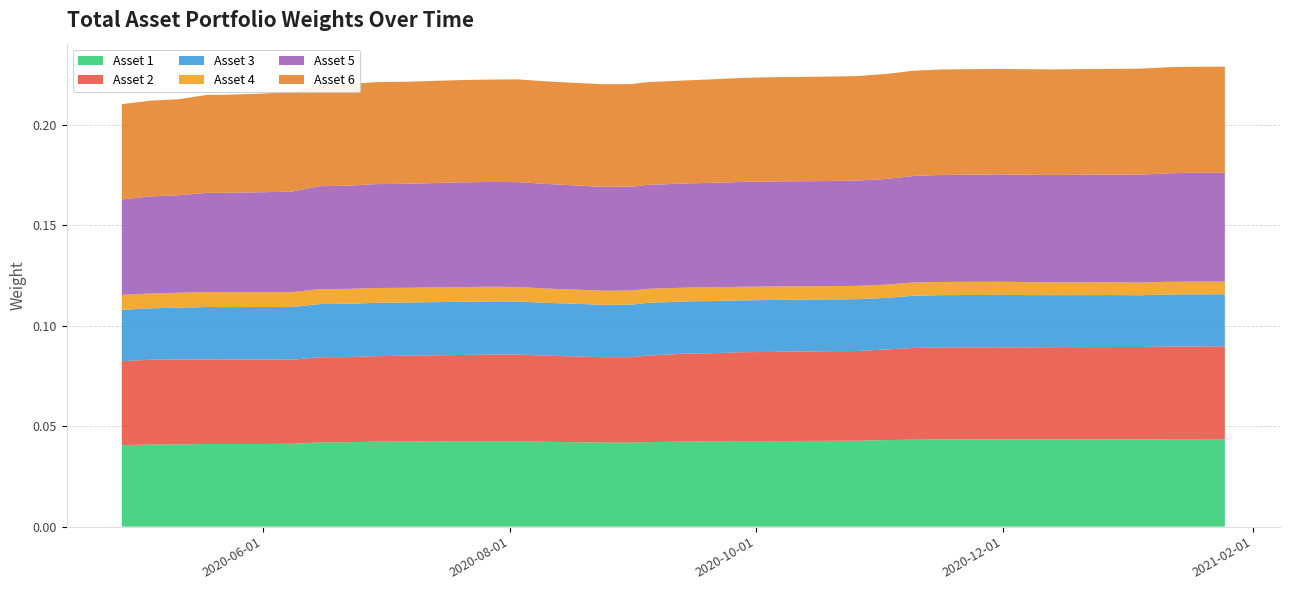

Reading left to right, list all the values displayed in this chart.

Asset 1: 0=0.0	1=0.0	2=0.0	3=0.0	4=0.0	5=0.0	6=0.0	7=0.0	8=0.0	9=0.0	10=0.0	11=0.0	12=0.0	13=0.0	14=0.0	15=0.0	16=0.0	17=0.0	18=0.0	19=0.0	20=0.0	21=0.0	22=0.0	23=0.0	24=0.0	25=0.0	26=0.0	27=0.0	28=0.0	29=0.0	30=0.0	31=0.0	32=0.0	33=0.0	34=0.0	35=0.0	36=0.0	37=0.0	38=0.0	39=0.0
Asset 2: 0=0.0	1=0.0	2=0.0	3=0.0	4=0.0	5=0.0	6=0.0	7=0.0	8=0.0	9=0.0	10=0.0	11=0.0	12=0.0	13=0.0	14=0.0	15=0.0	16=0.0	17=0.0	18=0.0	19=0.0	20=0.0	21=0.0	22=0.0	23=0.0	24=0.0	25=0.0	26=0.0	27=0.0	28=0.0	29=0.0	30=0.0	31=0.0	32=0.0	33=0.0	34=0.0	35=0.0	36=0.0	37=0.0	38=0.0	39=0.0
Asset 3: 0=0.0	1=0.0	2=0.0	3=0.0	4=0.0	5=0.0	6=0.0	7=0.0	8=0.0	9=0.0	10=0.0	11=0.0	12=0.0	13=0.0	14=0.0	15=0.0	16=0.0	17=0.0	18=0.0	19=0.0	20=0.0	21=0.0	22=0.0	23=0.0	24=0.0	25=0.0	26=0.0	27=0.0	28=0.0	29=0.0	30=0.0	31=0.0	32=0.0	33=0.0	34=0.0	35=0.0	36=0.0	37=0.0	38=0.0	39=0.0
Asset 4: 0=0.0	1=0.0	2=0.0	3=0.0	4=0.0	5=0.0	6=0.0	7=0.0	8=0.0	9=0.0	10=0.0	11=0.0	12=0.0	13=0.0	14=0.0	15=0.0	16=0.0	17=0.0	18=0.0	19=0.0	20=0.0	21=0.0	22=0.0	23=0.0	24=0.0	25=0.0	26=0.0	27=0.0	28=0.0	29=0.0	30=0.0	31=0.0	32=0.0	33=0.0	34=0.0	35=0.0	36=0.0	37=0.0	38=0.0	39=0.0
Asset 5: 0=0.0	1=0.0	2=0.0	3=0.0	4=0.0	5=0.0	6=0.1	7=0.1	8=0.1	9=0.1	10=0.1	11=0.1	12=0.1	13=0.1	14=0.1	15=0.1	16=0.1	17=0.1	18=0.1	19=0.1	20=0.1	21=0.1	22=0.1	23=0.1	24=0.1	25=0.1	26=0.1	27=0.1	28=0.1	29=0.1	30=0.1	31=0.1	32=0.1	33=0.1	34=0.1	35=0.1	36=0.1	37=0.1	38=0.1	39=0.1
Asset 6: 0=0.0	1=0.0	2=0.0	3=0.0	4=0.0	5=0.0	6=0.0	7=0.1	8=0.1	9=0.1	10=0.1	11=0.1	12=0.1	13=0.1	14=0.1	15=0.1	16=0.1	17=0.1	18=0.1	19=0.1	20=0.1	21=0.1	22=0.1	23=0.1	24=0.1	25=0.1	26=0.1	27=0.1	28=0.1	29=0.1	30=0.1	31=0.1	32=0.1	33=0.1	34=0.1	35=0.1	36=0.1	37=0.1	38=0.1	39=0.1